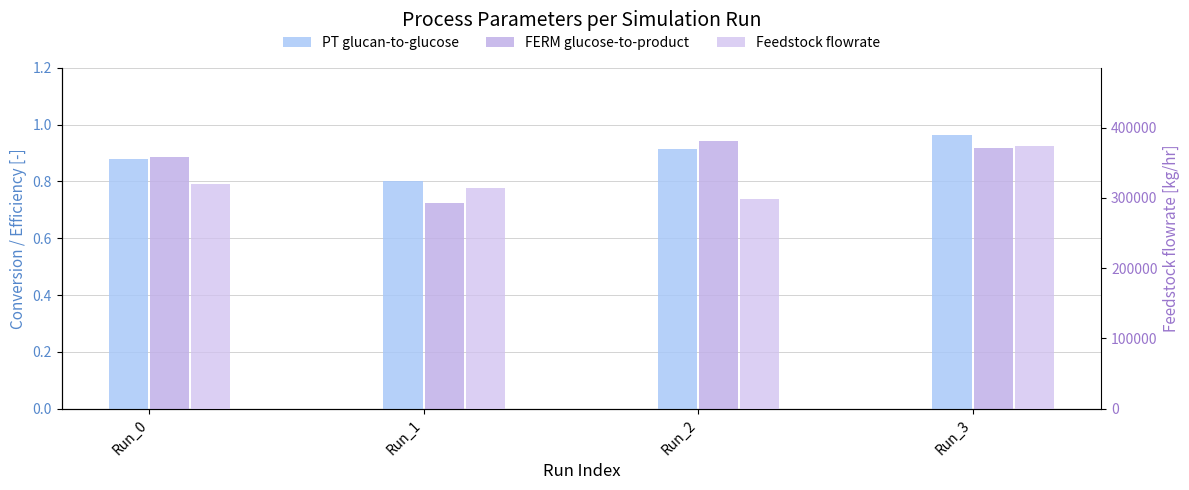

What is the average value of the FERM glucose-to-product series?

0.9